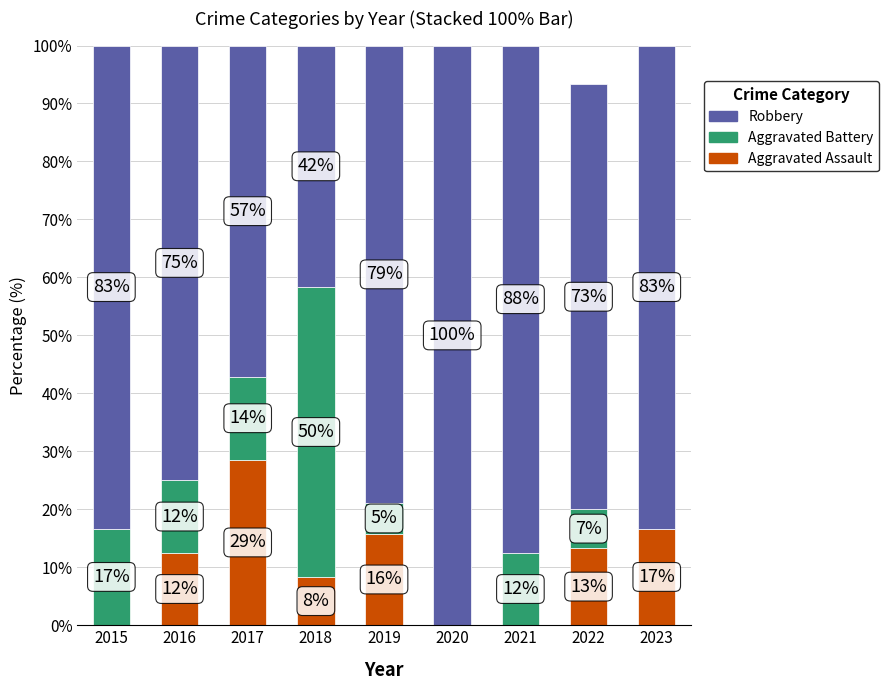

Rank the series by their maximum value, from highest to lowest.

Robbery, Aggravated Battery, Aggravated Assault